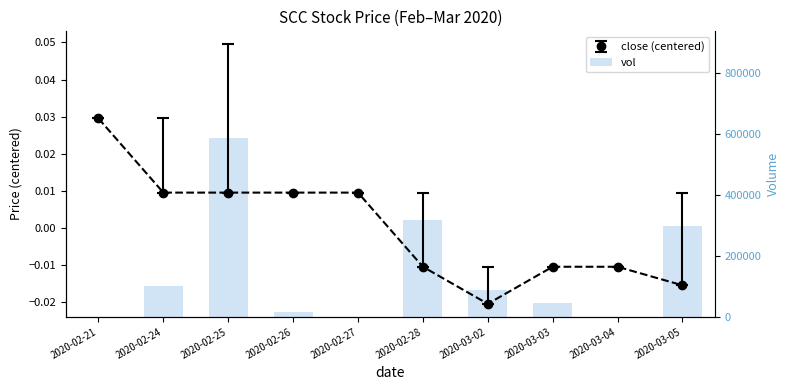

What is the average value?

145710